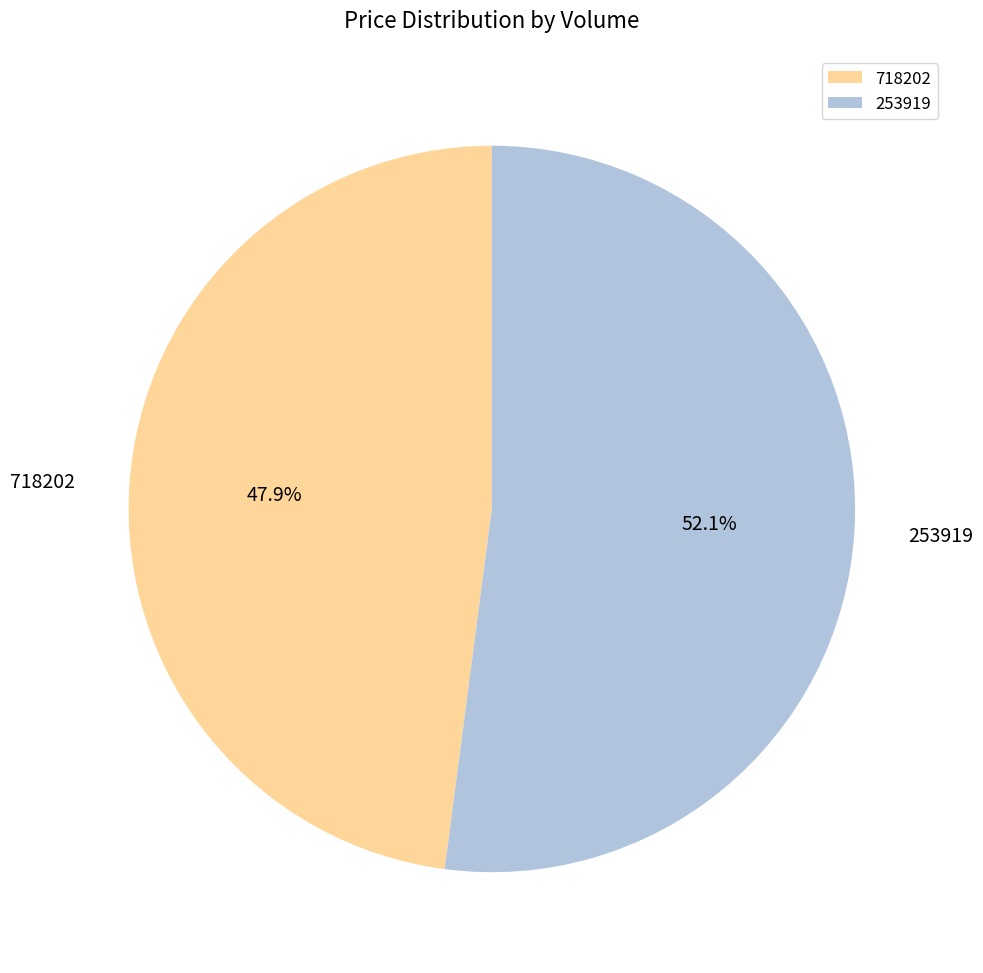

To the nearest percent, what is the difference between the 253919 and 718202 slice percentages?

4%